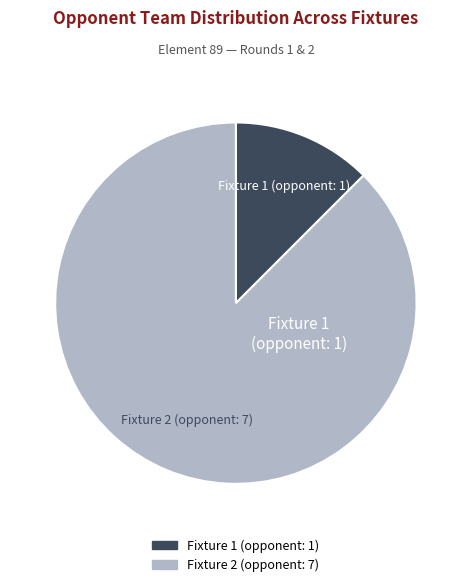

Do Fixture 1 (opponent: 1) and Fixture 2 (opponent: 7) together represent more than half of the pie?

Yes